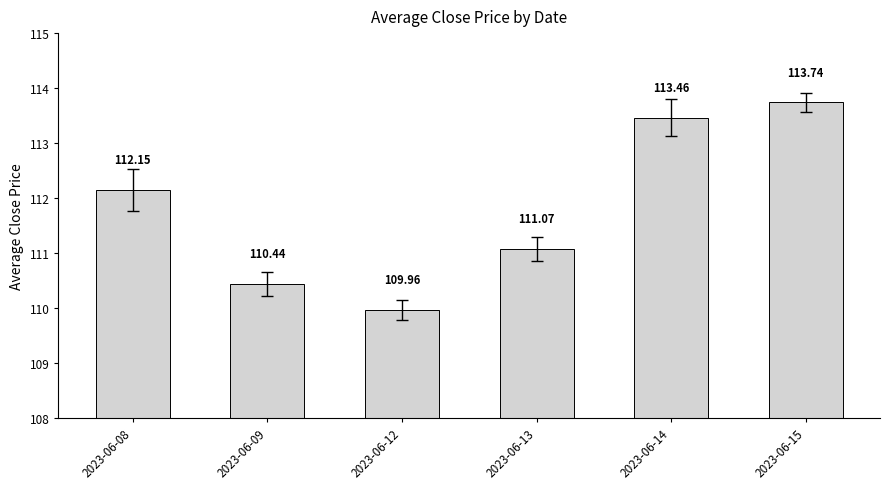

What is the change in value from 2023-06-12 to 2023-06-15?

+3.8